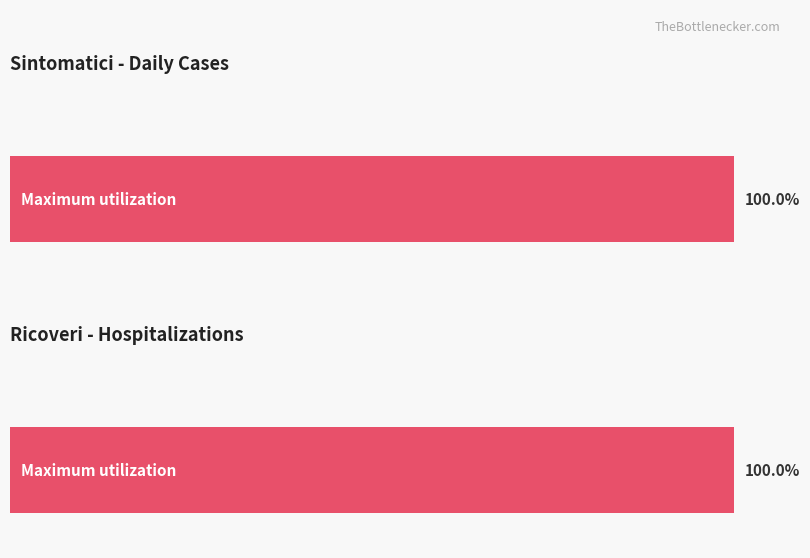

Rank the series by their average value, from lowest to highest.

Ricoveri, Sintomatici